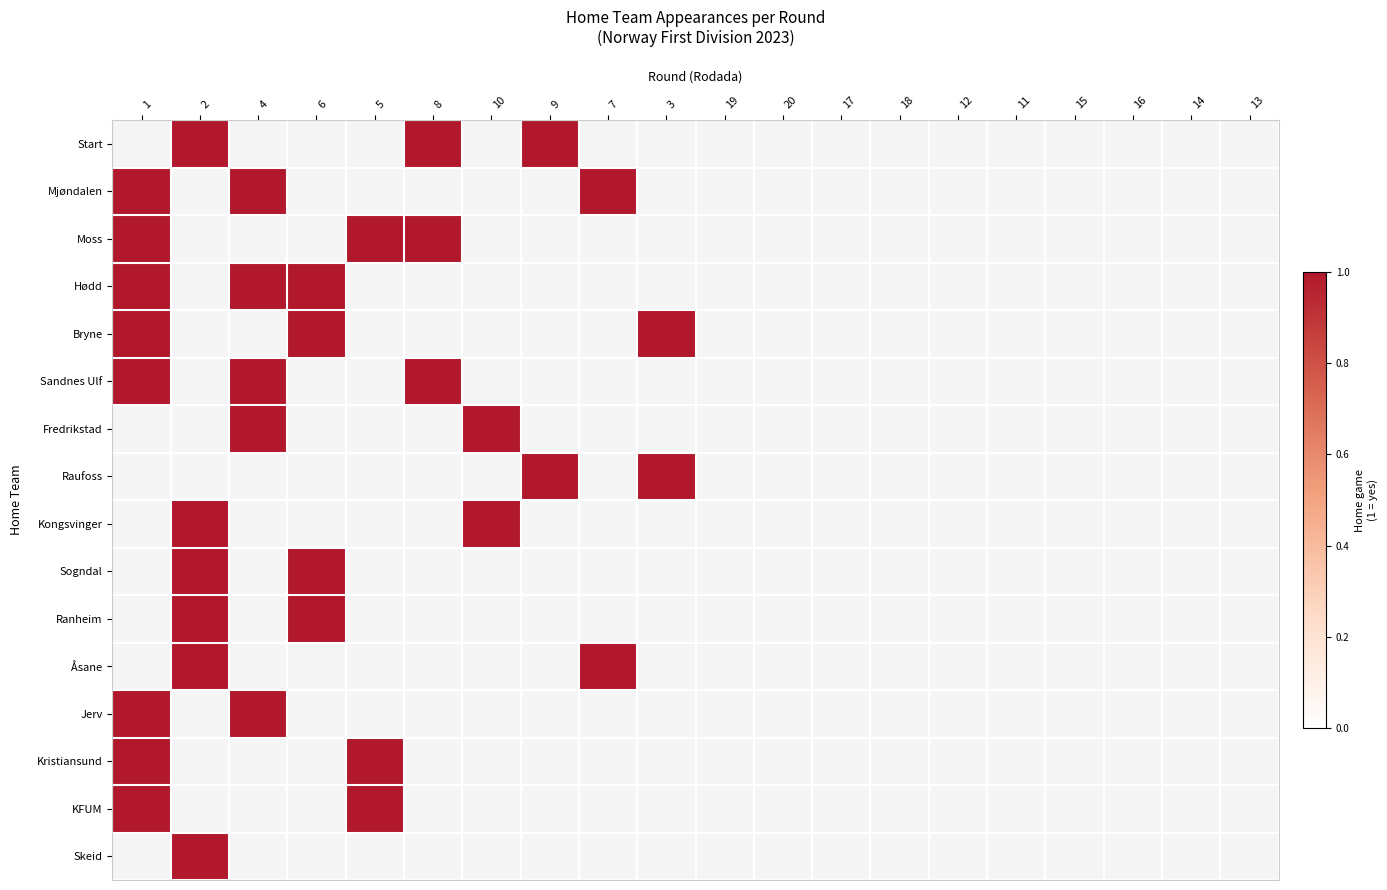

How many positive values does the Hødd series have?

3